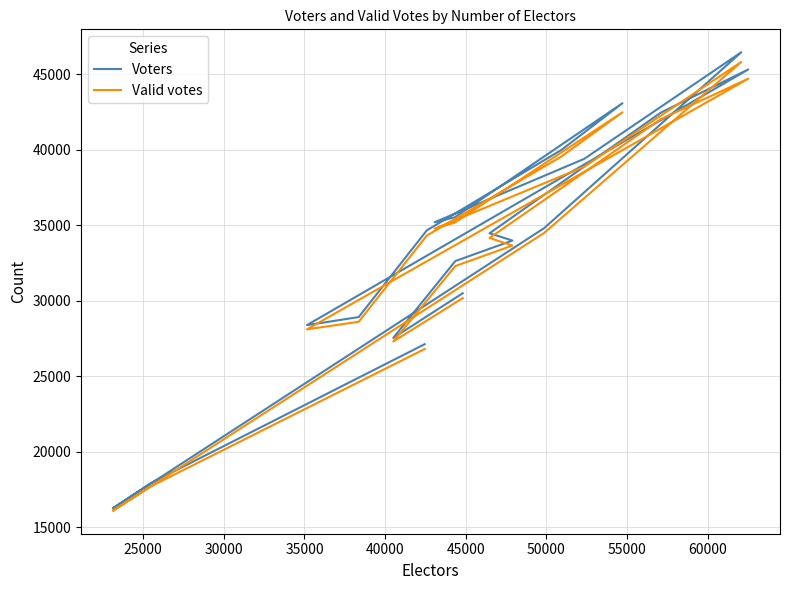

Is it true that Voters equals 61763 at 10?

False